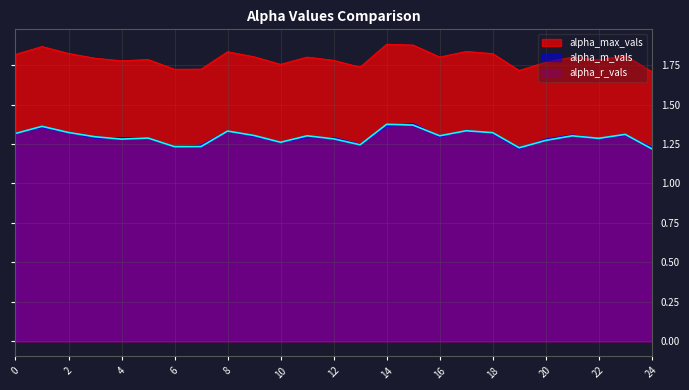

How many interior local peaks does the alpha_max_vals series have?

8